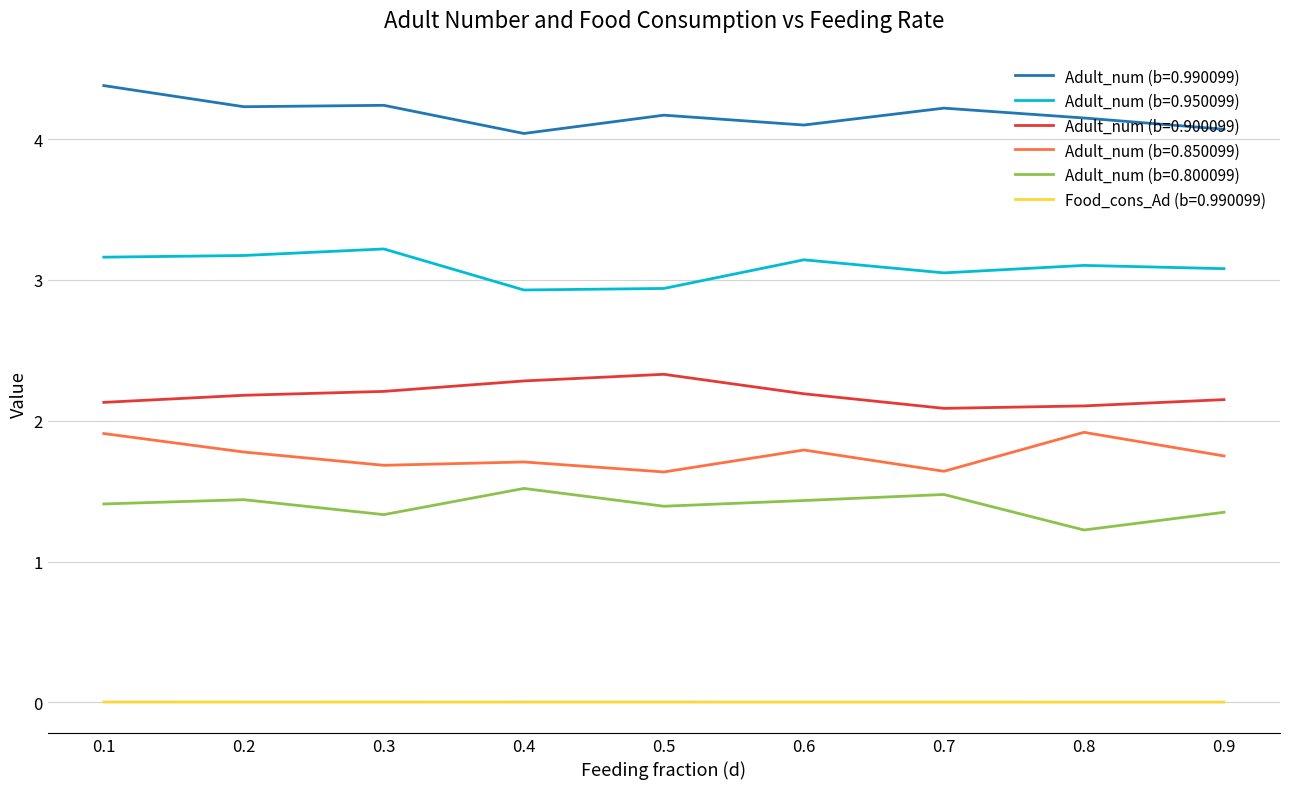

Rank the series by their maximum value, from highest to lowest.

Adult_num (b=0.990099), Adult_num (b=0.950099), Adult_num (b=0.900099), Adult_num (b=0.850099), Adult_num (b=0.800099), Food_cons_Ad (b=0.990099)